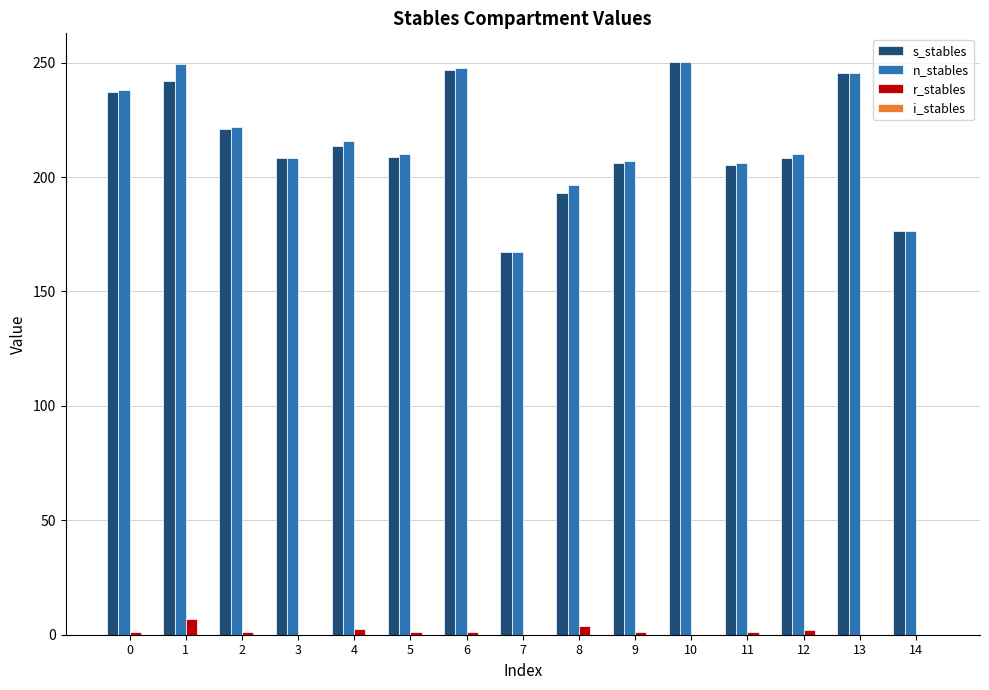

Is the value of s_stables at 9 greater than the value of n_stables at 13?

No